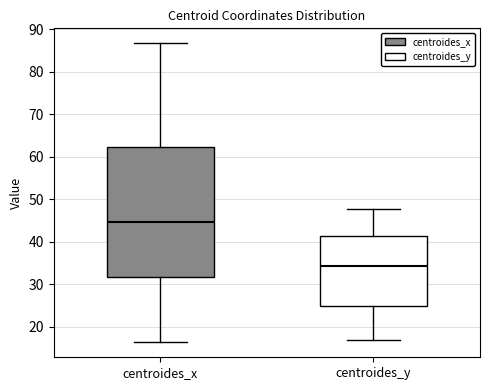

Where does the upper whisker of the box for centroides_y end on the y-axis? The values are not printed on the chart, so give them approximately, as read against the axis.

48